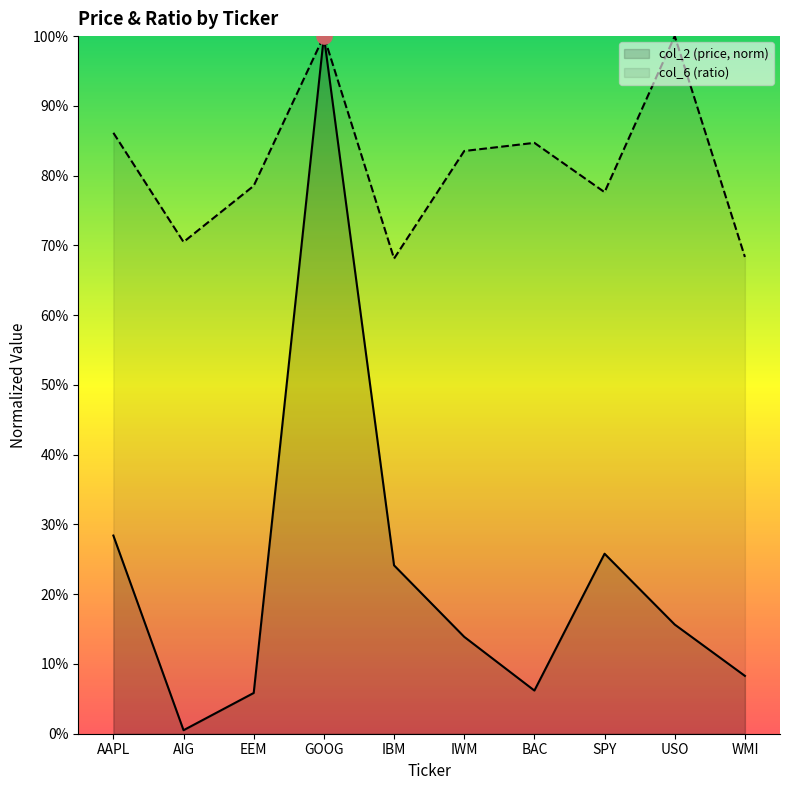

At which category is the sum across all series the highest?

GOOG